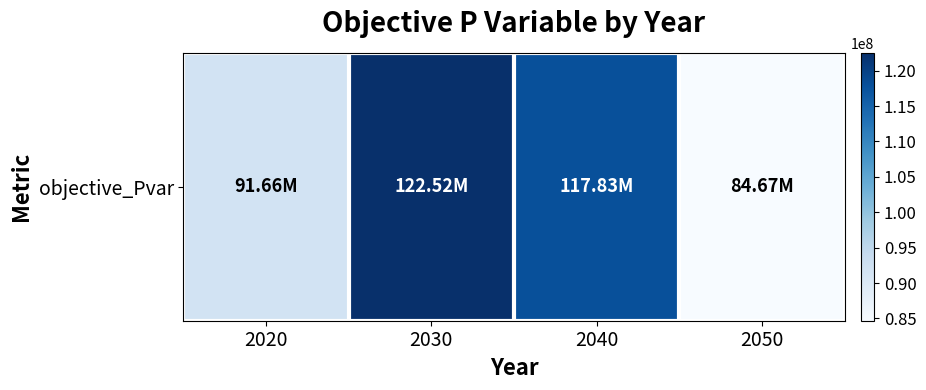

What is the change in value from 2030 to 2040?

-4686919.8